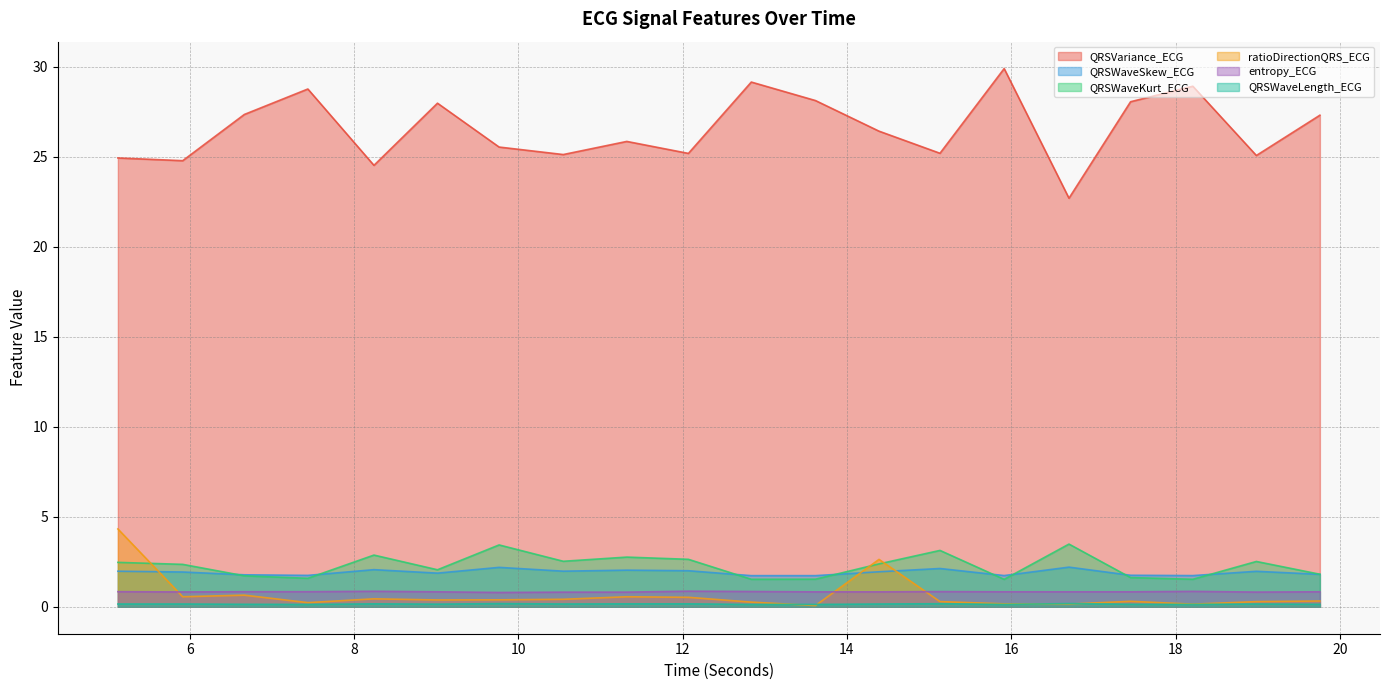

Count the number of categories in the chart.

20